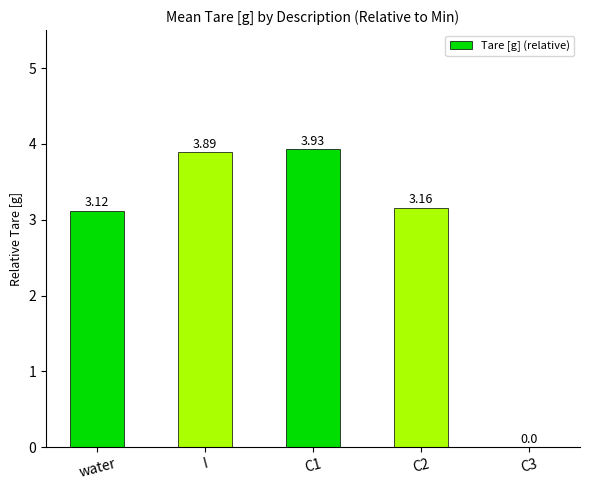

What is the sum of all values?

14.1